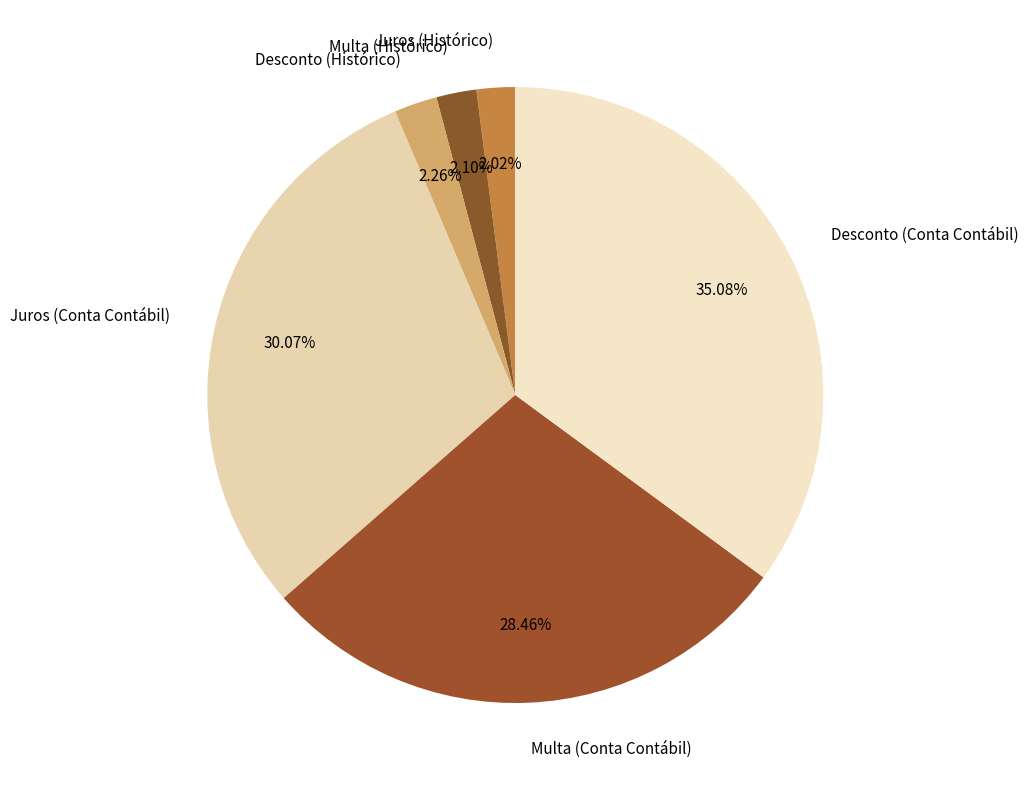

What is the ratio of the value at Juros (Conta Contábil) to the value at Multa (Histórico)?

14.3